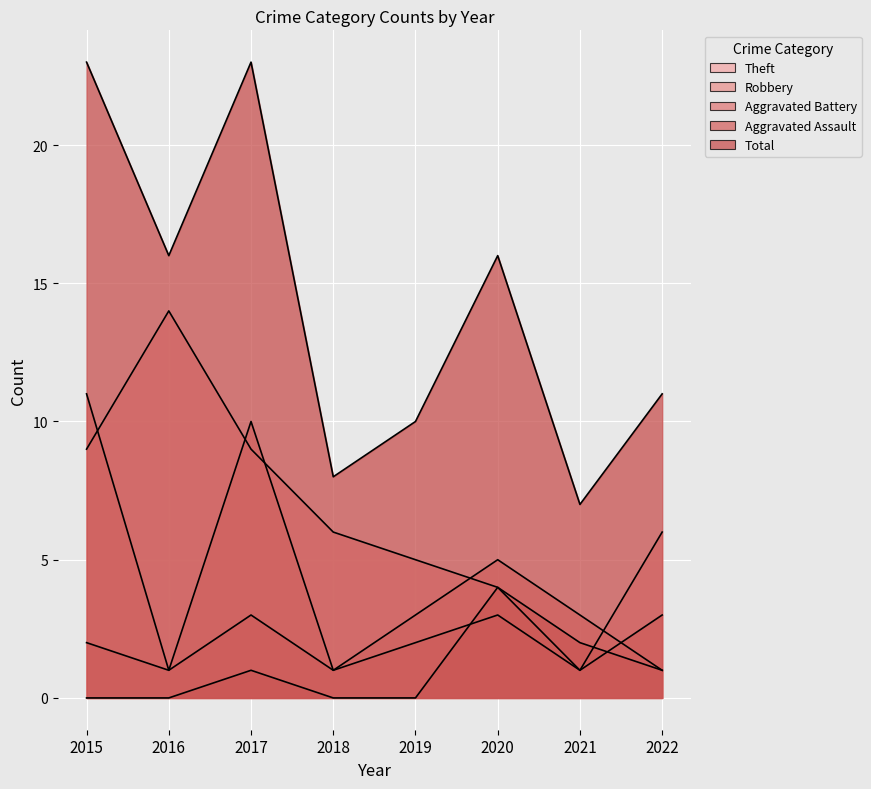

Between 2016 and 2018, which series saw the biggest shift?

Theft